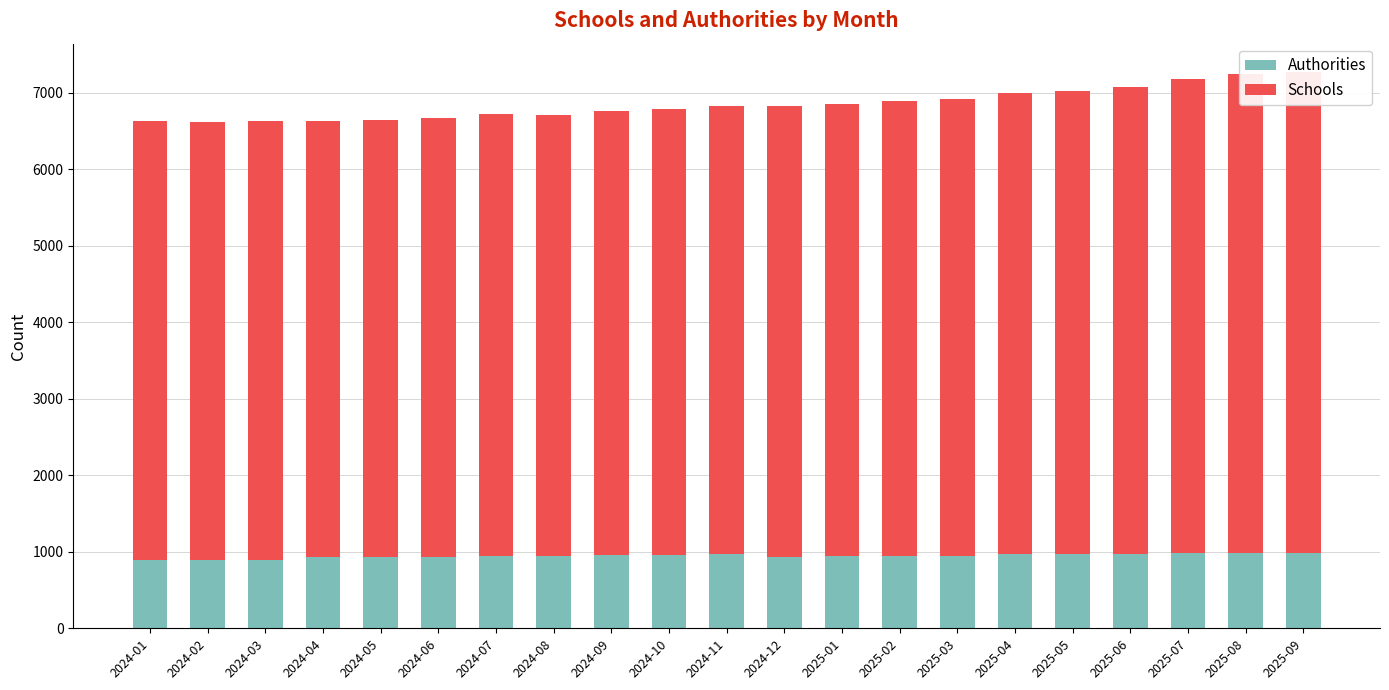

At which label does Schools first exceed 5866?

2024-12